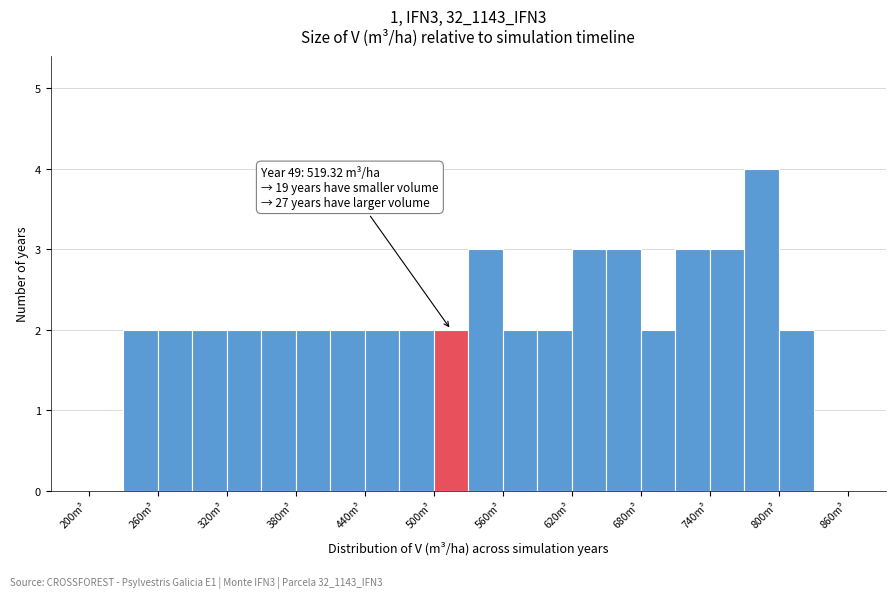

Around what value on the x-axis is the tallest bar? Give the approximate position of its centre, as read against the axis.

790